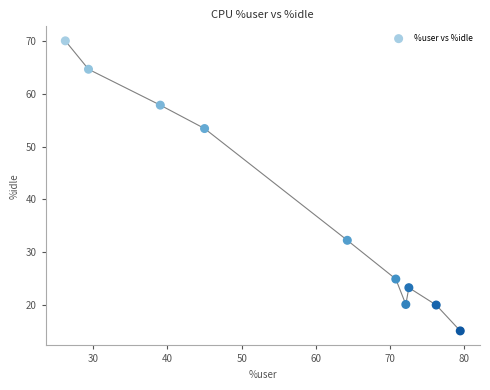

What Y value in the scatter plot is closest to 42?

32.2